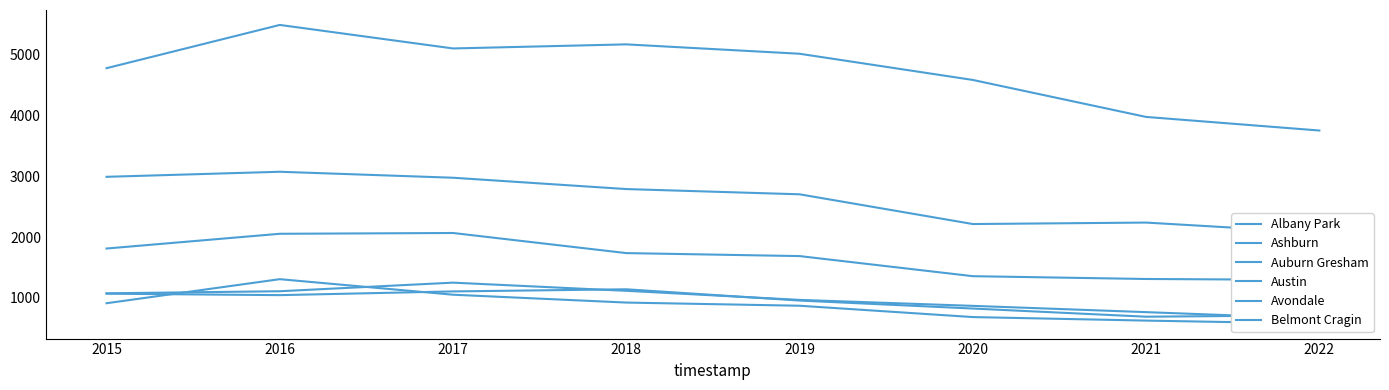

Between 2018 and 2017, which is larger?

2017